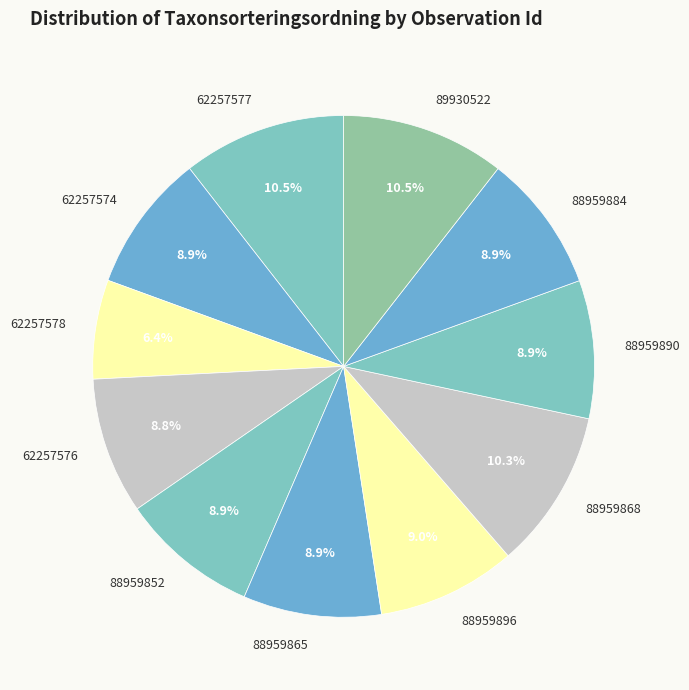

Combined, what portion of the pie is 62257576 and 88959868?

19.1%